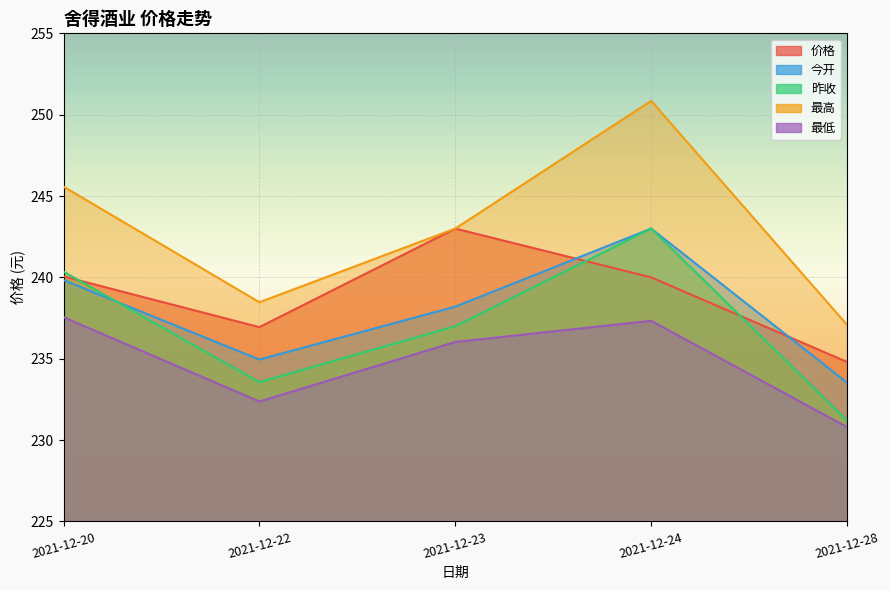

Which series has the widest spread of values?

最高